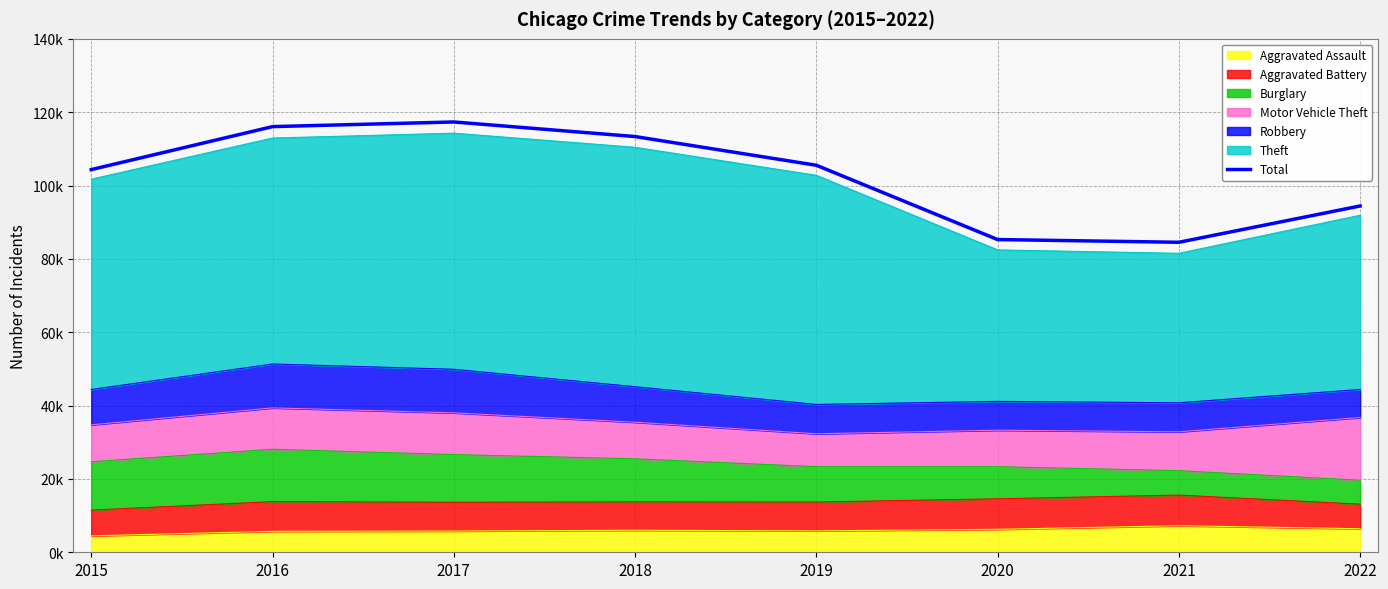

What is the value of the 4th point from the left?

113357